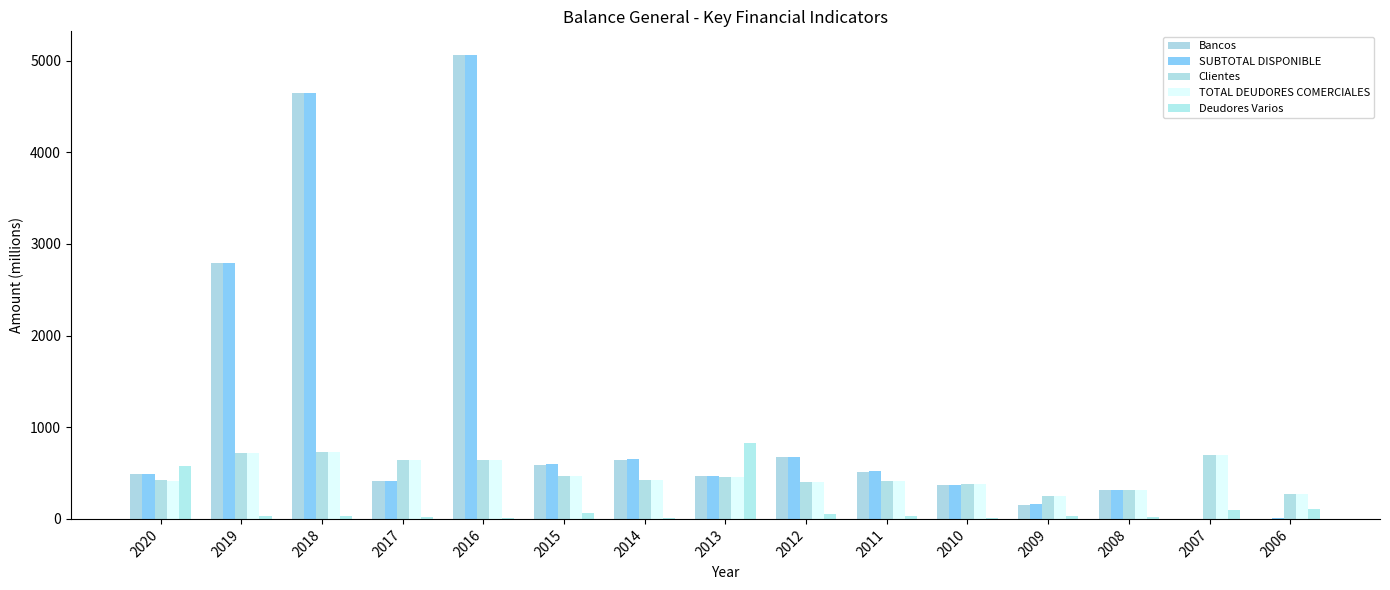

At which category is the sum across all series the highest?

2016